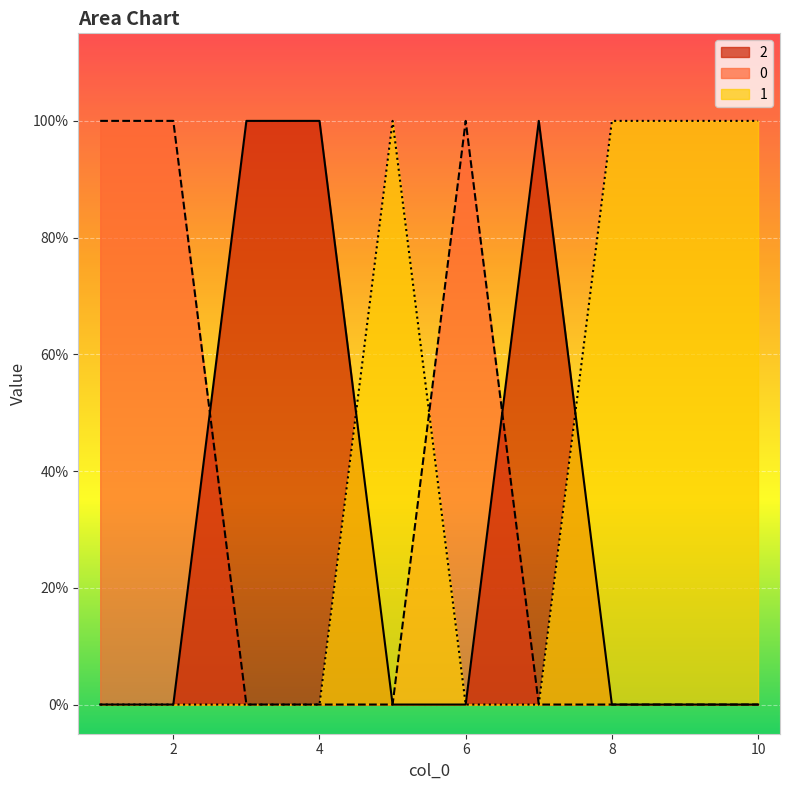

Is the value of 0 at 6 greater than the value of 2 at 1?

Yes